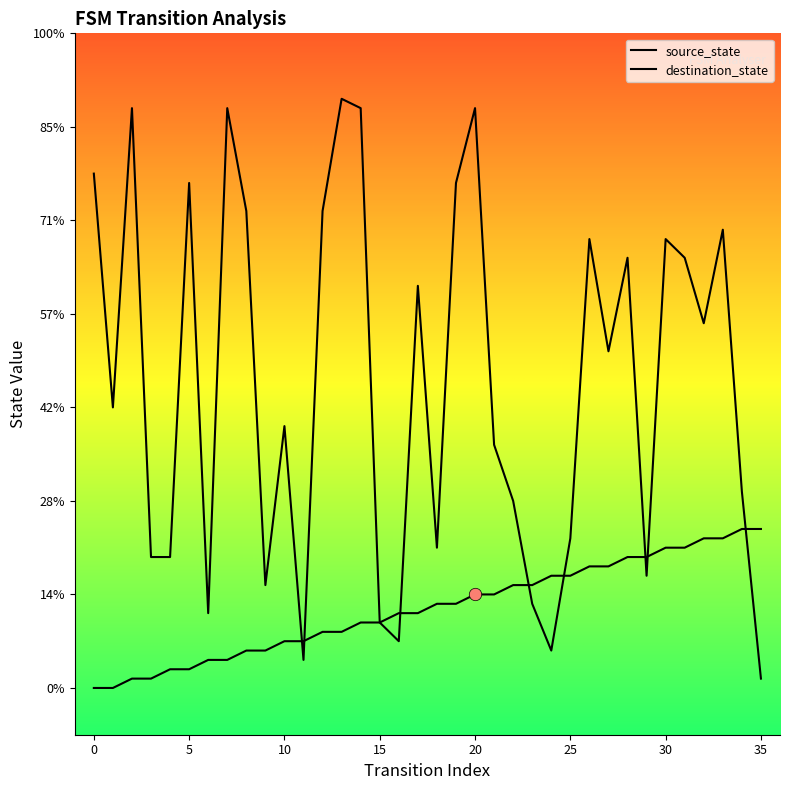

Which series contains the lowest Y value?

source_state